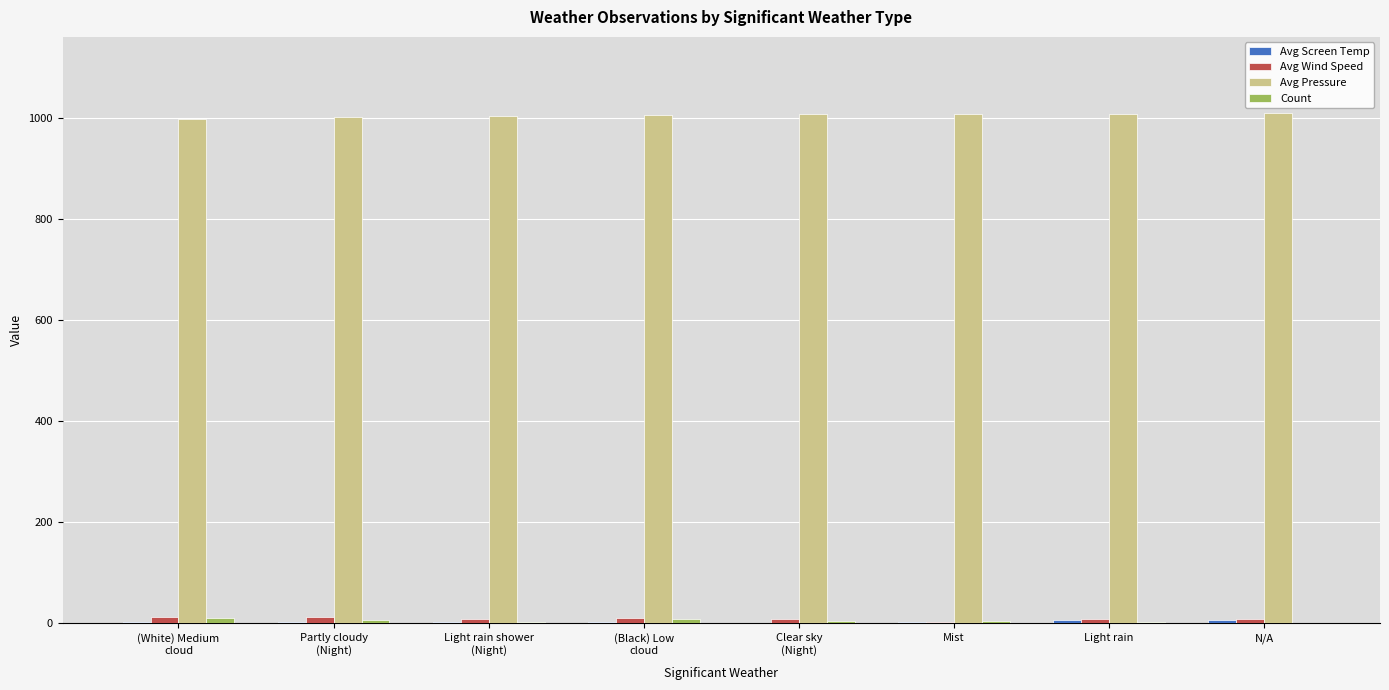

Which series has the largest total across all categories?

Avg Pressure